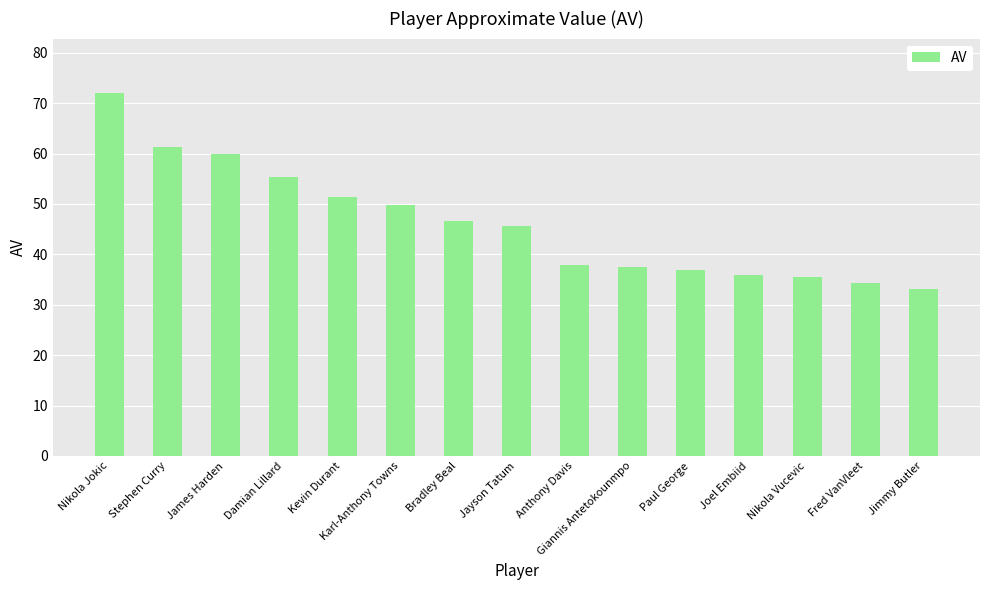

What is the difference between the maximum and minimum values?

39.0